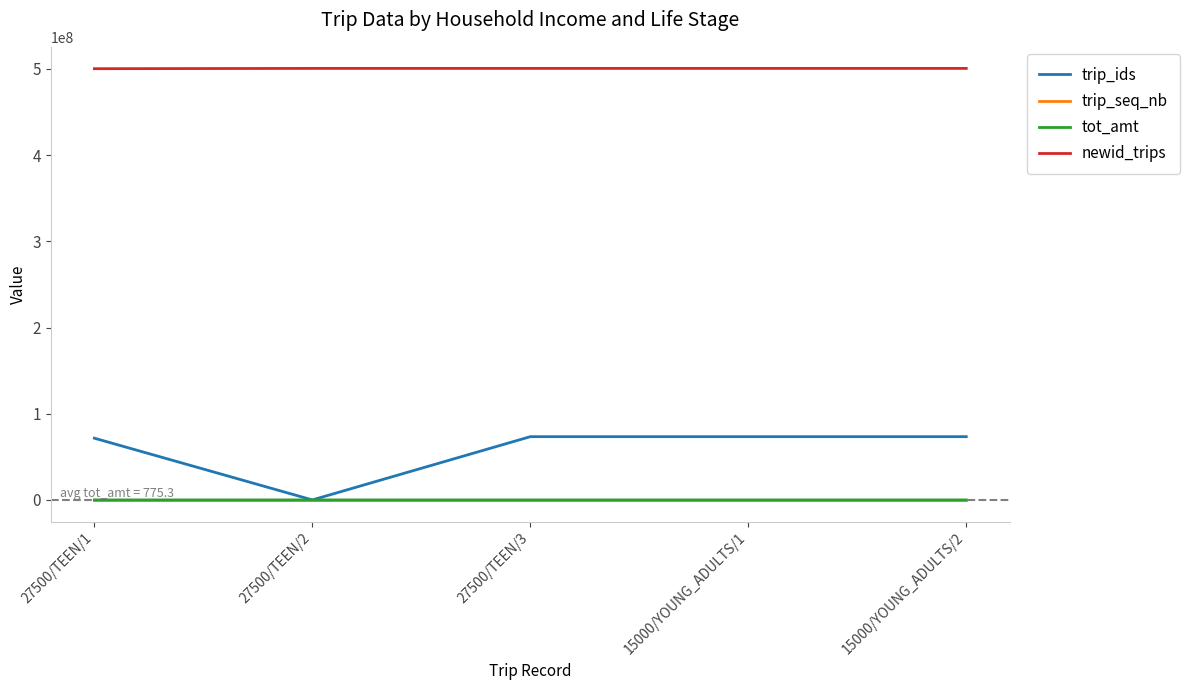

Between 27500/TEEN/2 and 15000/YOUNG_ADULTS/2, which series saw the biggest shift?

trip_ids